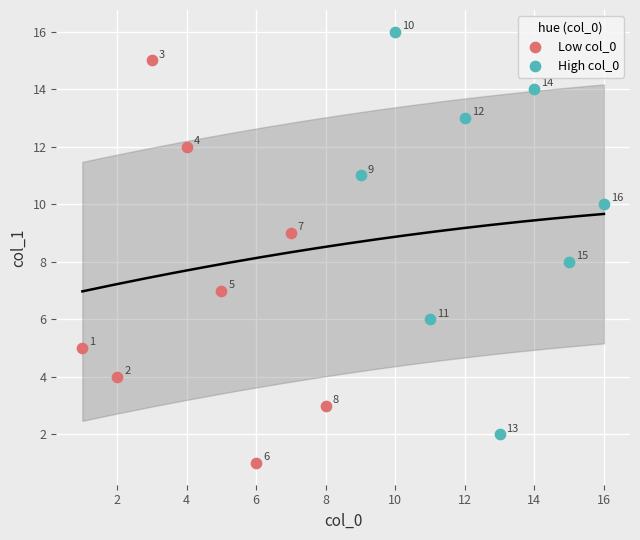

What are all the series names shown in the legend?

Low col_0, High col_0